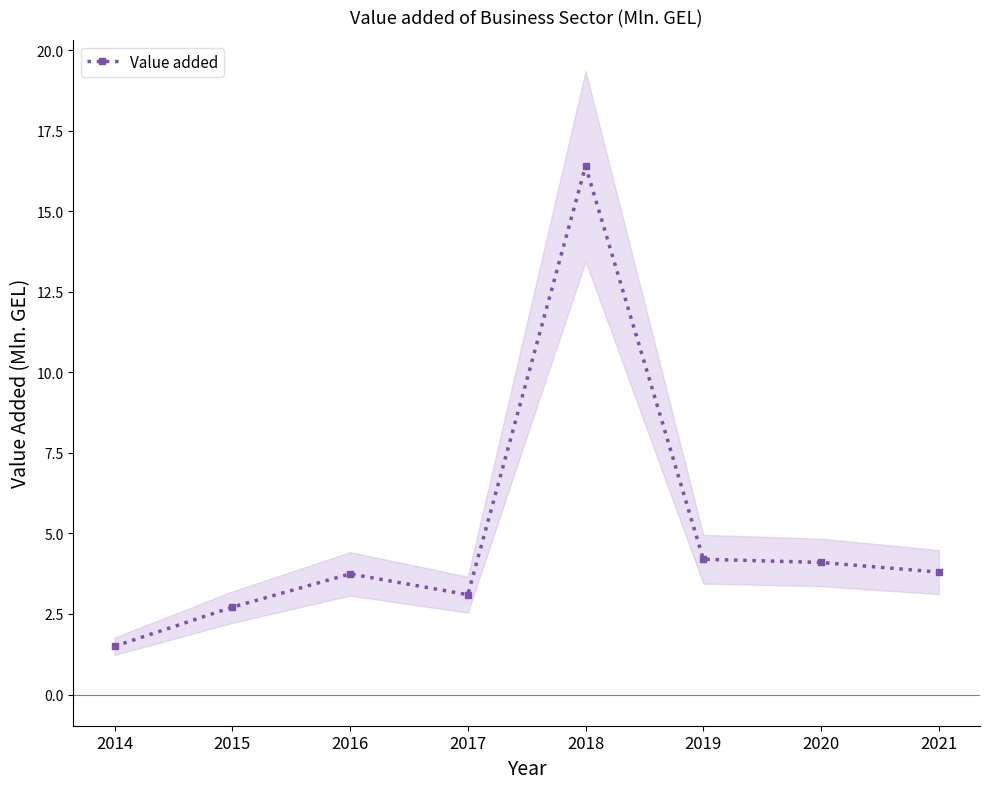

What is the value of the 3rd point from the left?

3.7